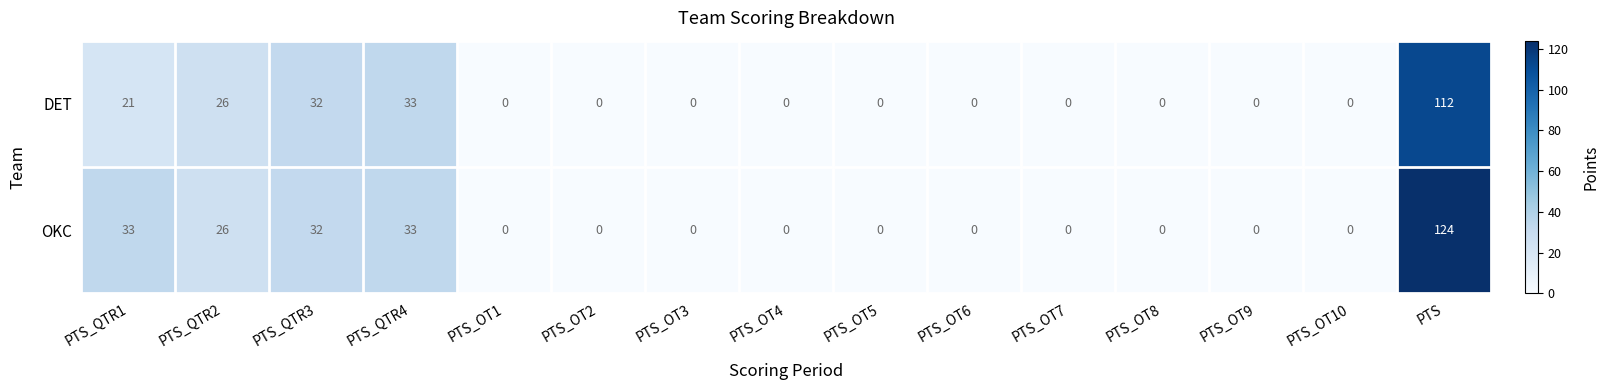

What is the difference between the second highest and minimum values in the DET series?

33